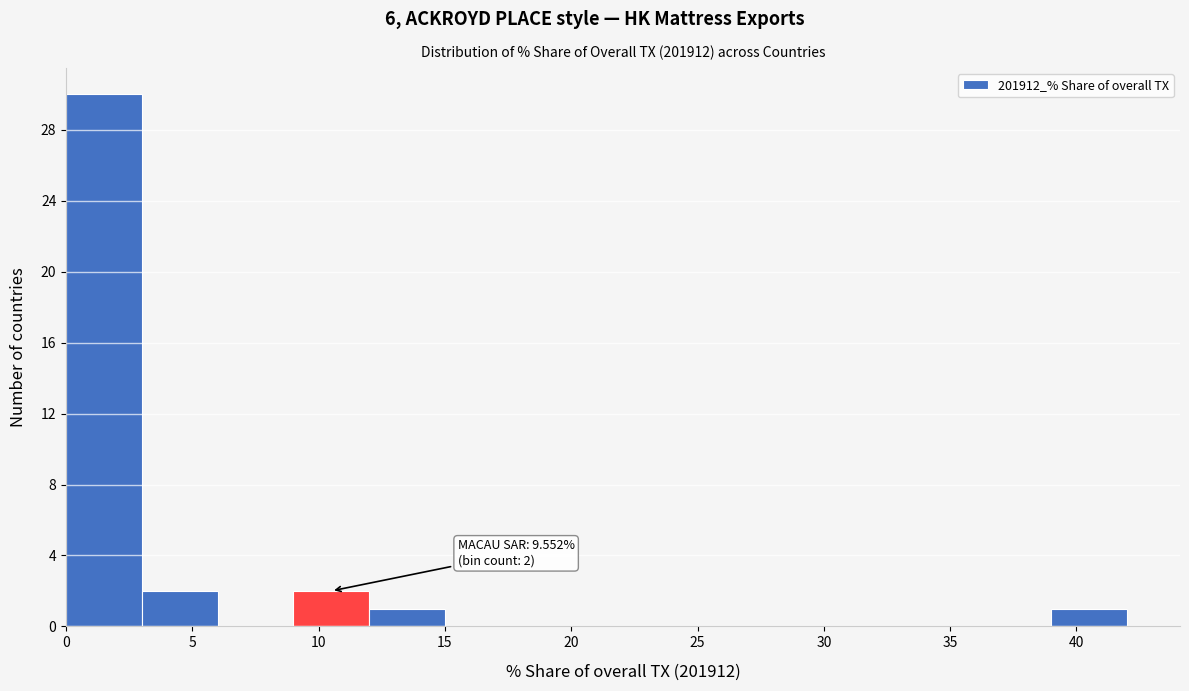

Over which range of the x-axis is the bar tallest?

0 to 3